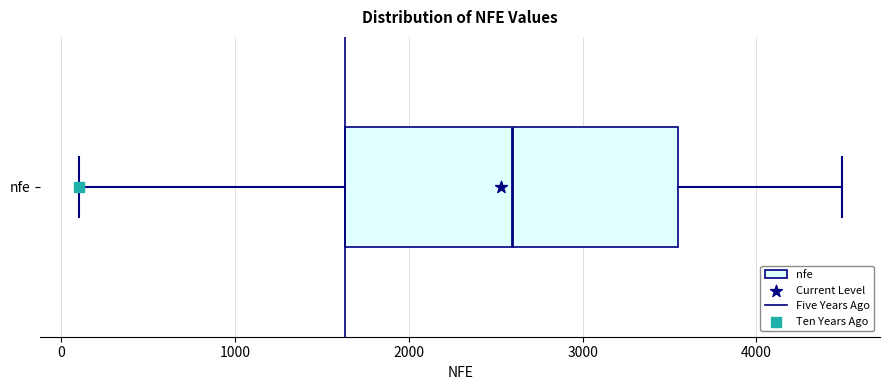

Where does the left whisker of the box for nfe end on the x-axis? The values are not printed on the chart, so give them approximately, as read against the axis.

100